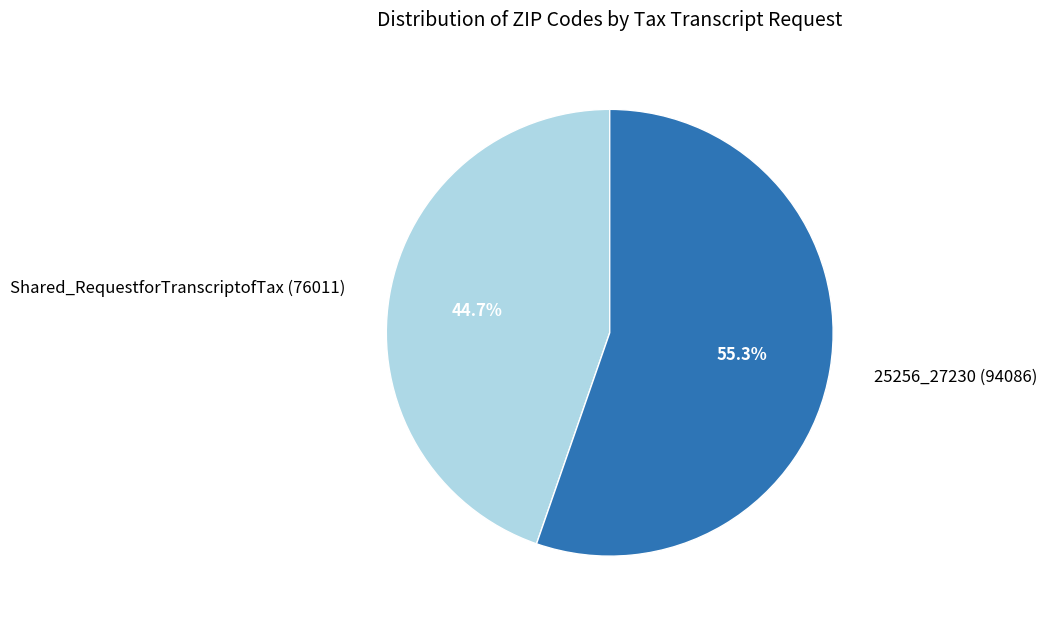

What is the largest slice in the pie chart?

25256_27230 (94086)